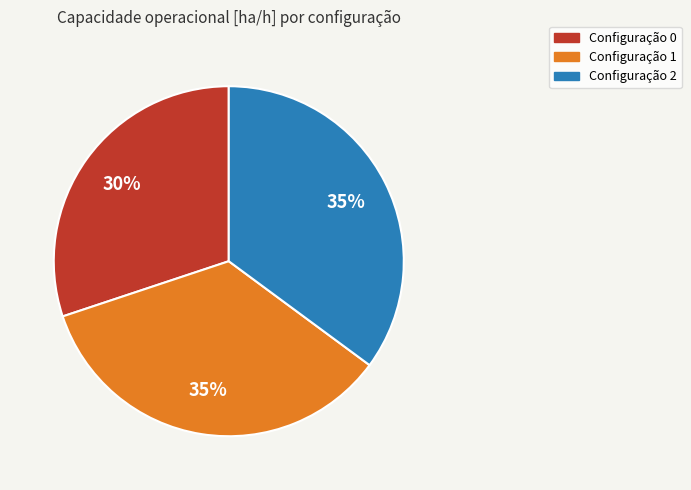

Which category has the smallest portion of the pie?

Configuração 0